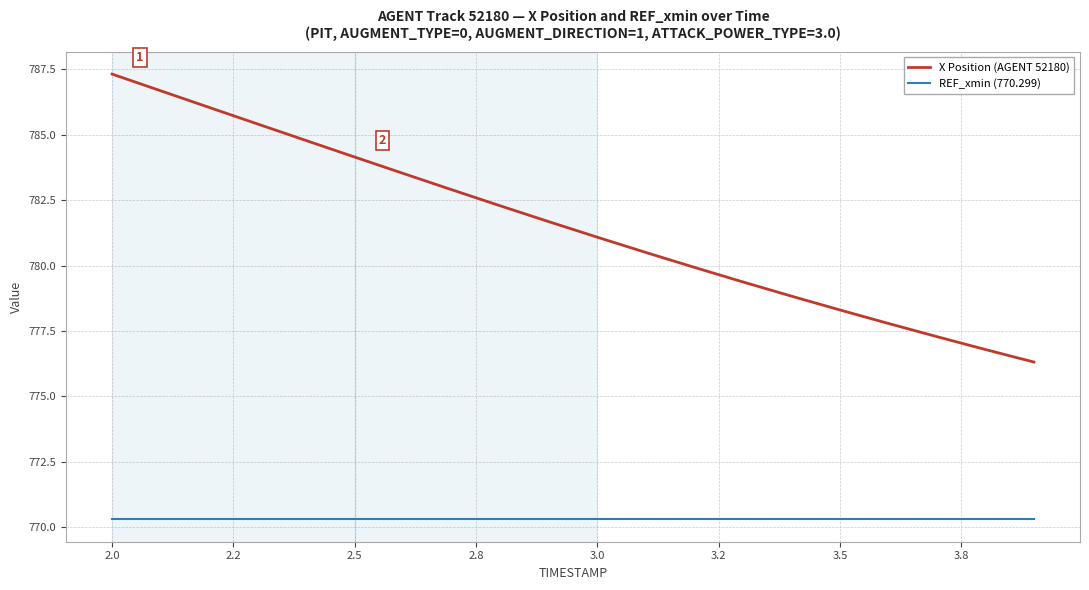

Rank the series by their maximum value, from lowest to highest.

REF_xmin (770.299), X Position (AGENT 52180)